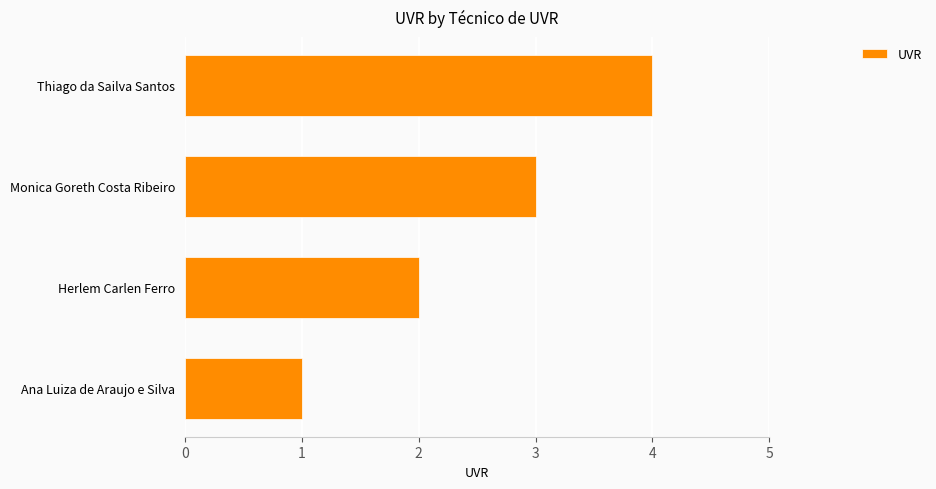

What is the difference between the maximum and minimum values?

3